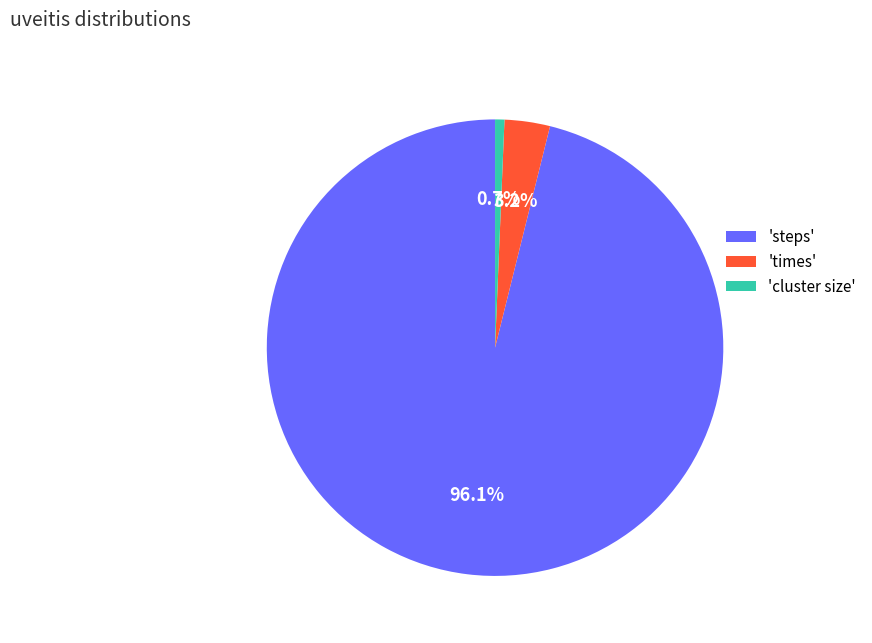

Is there any slice that represents more than half of the pie?

Yes